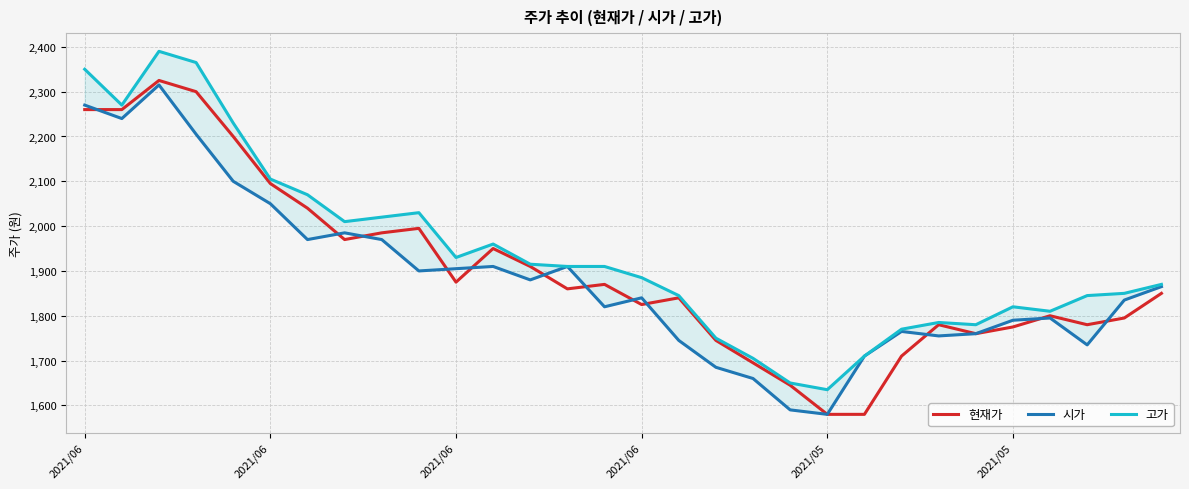

At 2021/06, list the series in order from smallest to largest.

현재가, 시가, 고가